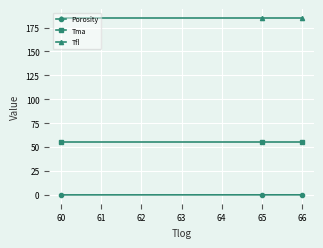

At how many categories does at least one series exceed 85?

3